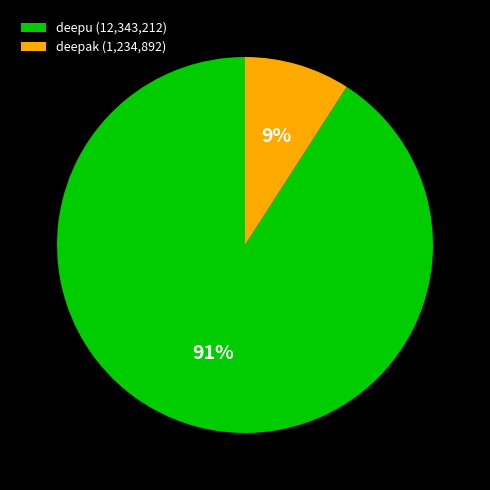

Count the number of slices in the pie.

2